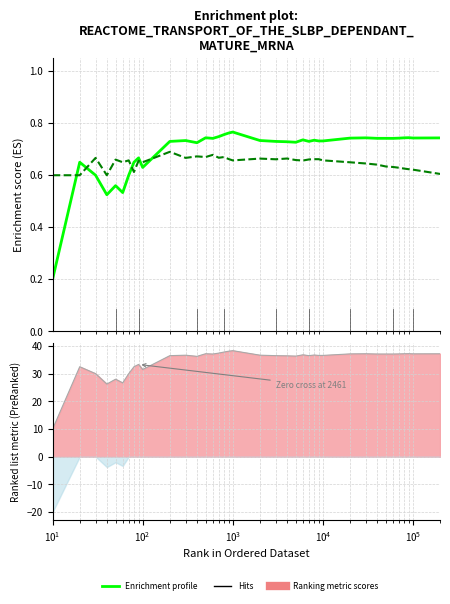

True or false: Ranking metric scores and Enrichment profile (col_8) intersect in this chart.

False